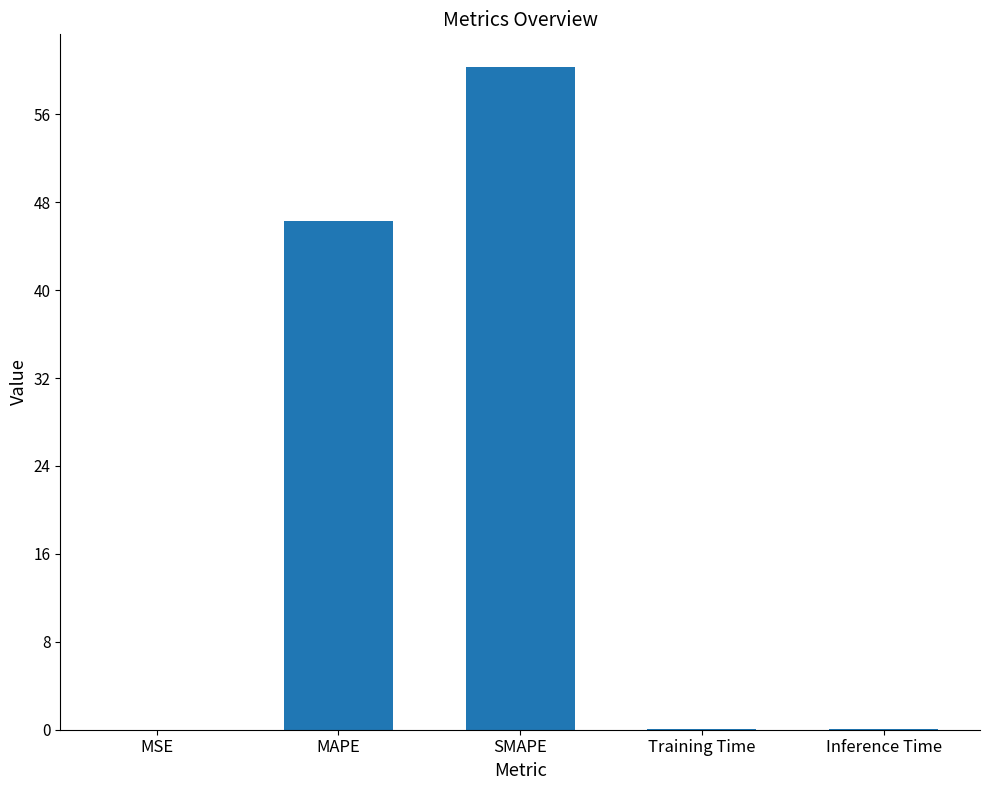

Where is the data nearest to the value 30?

MAPE